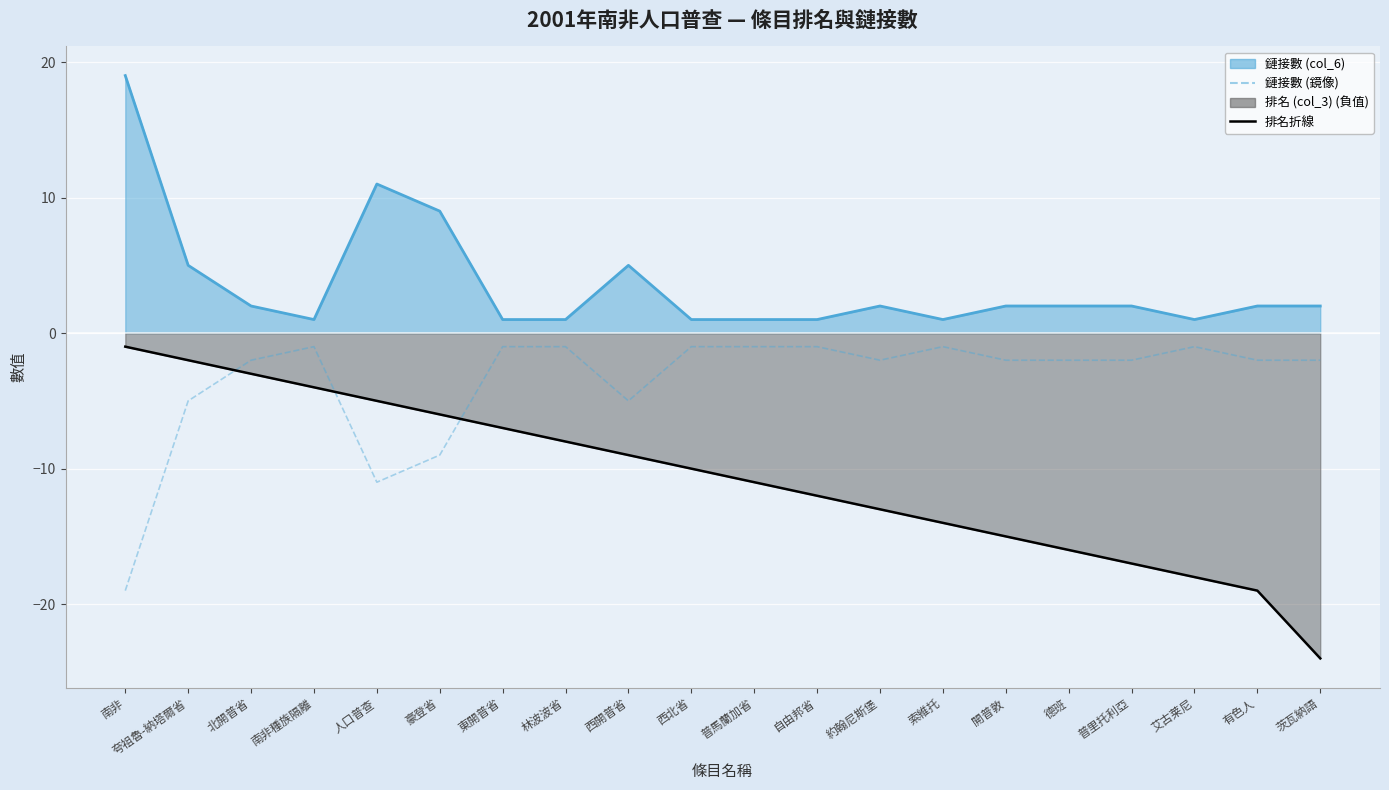

What is the difference between the second highest and second lowest values?

10